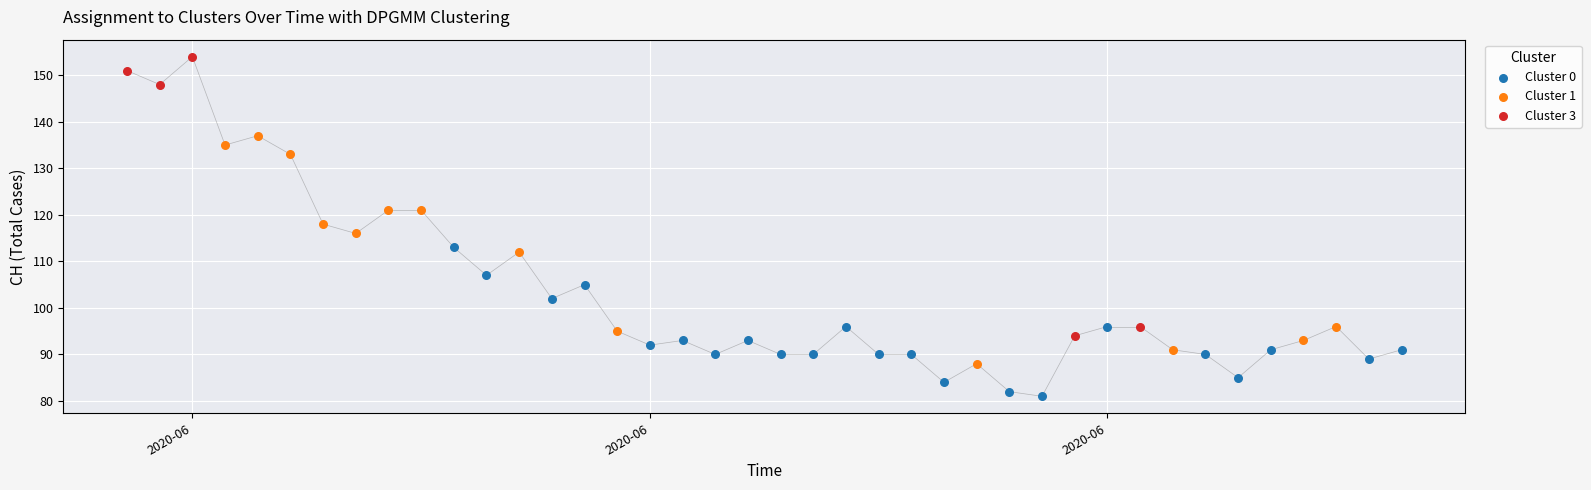

What are all the series names shown in the legend?

Cluster 0, Cluster 1, Cluster 3